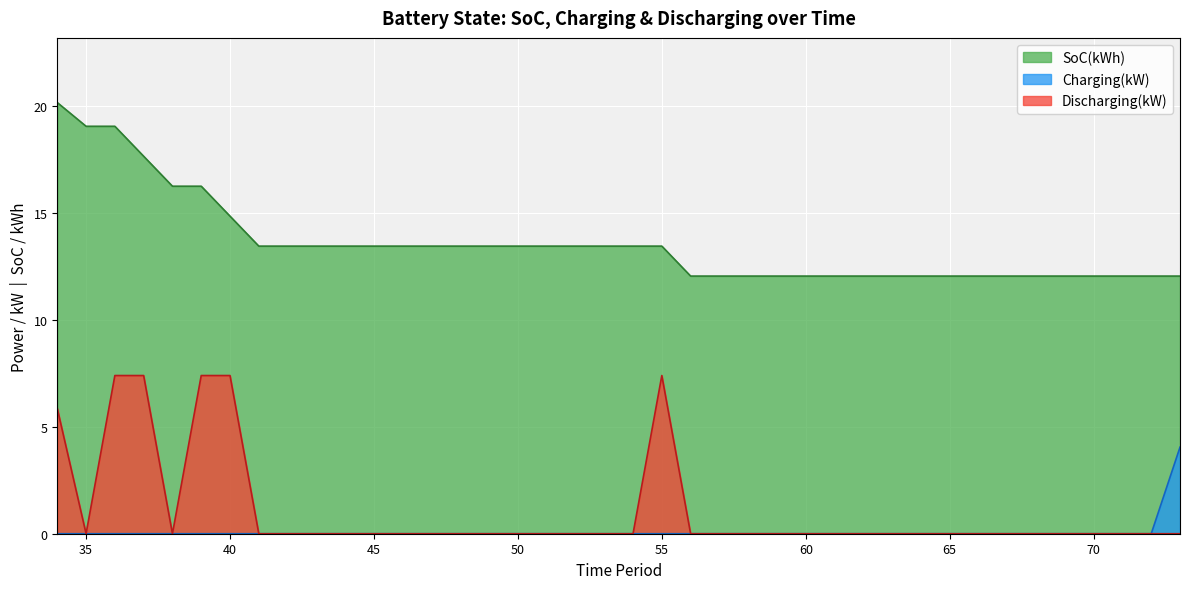

Rank the series by their maximum value, from lowest to highest.

Charging(kW), Discharging(kW), SoC(kWh)